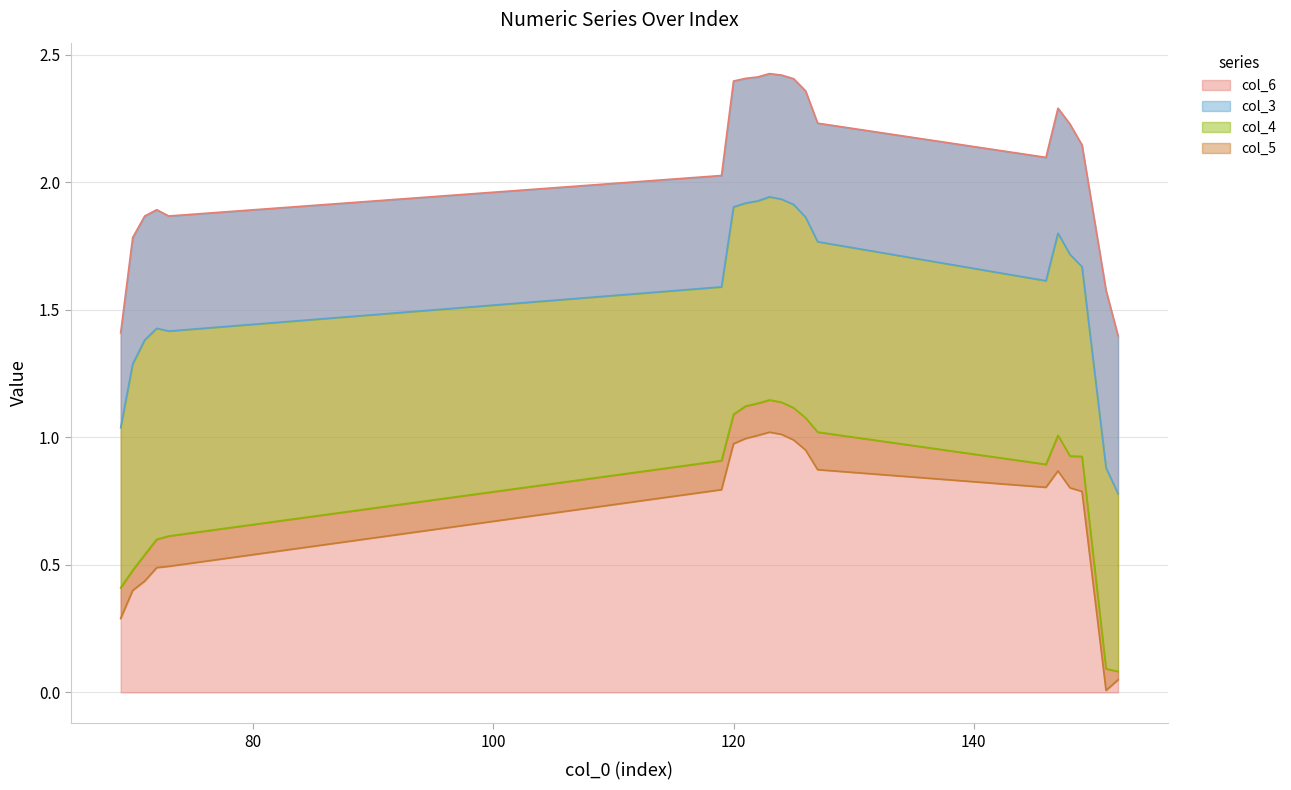

Is it true that col_6 equals 1.9 at 72?

True